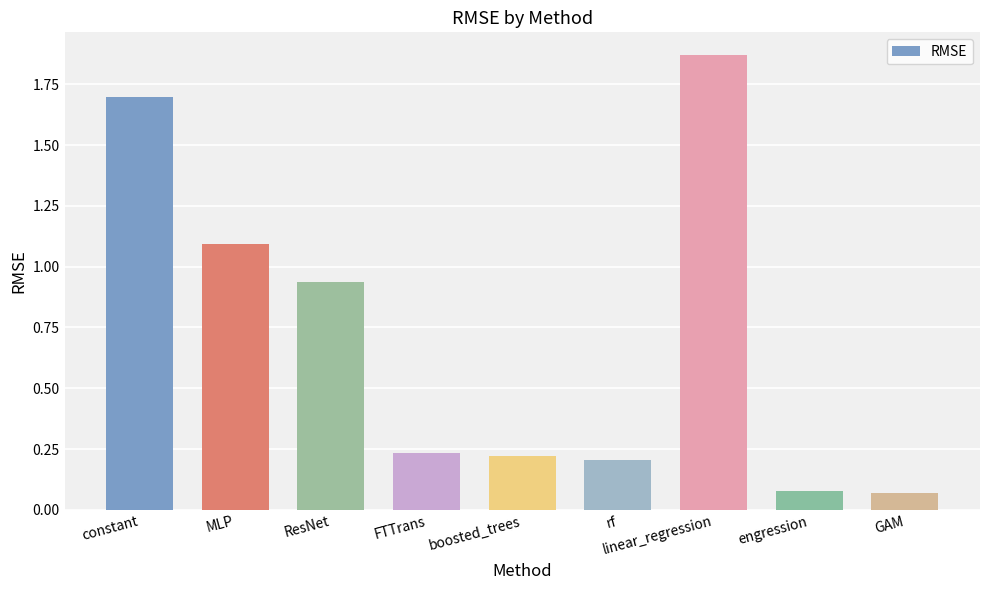

At which category does the chart reach its peak across all series?

linear_regression